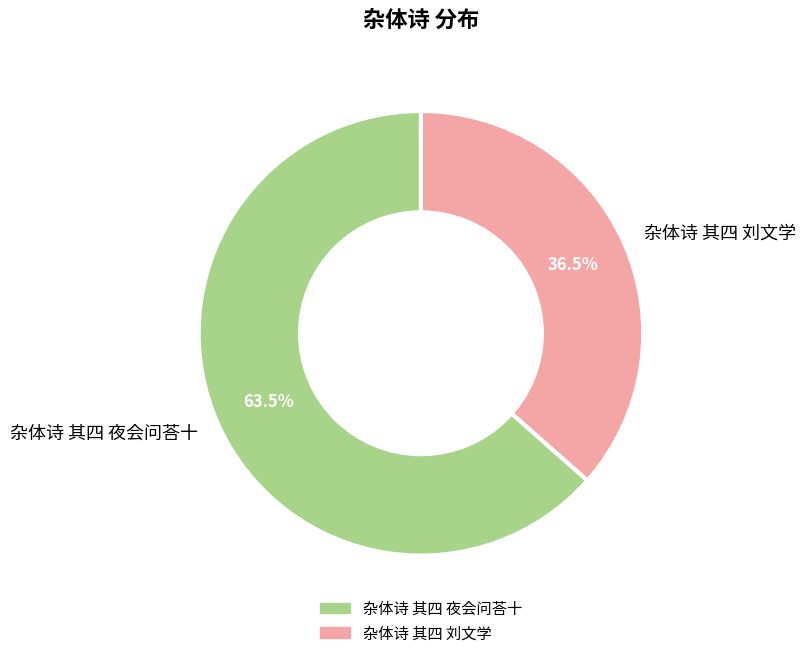

Does 杂体诗 其四 刘文学 account for over 50% of the chart?

No